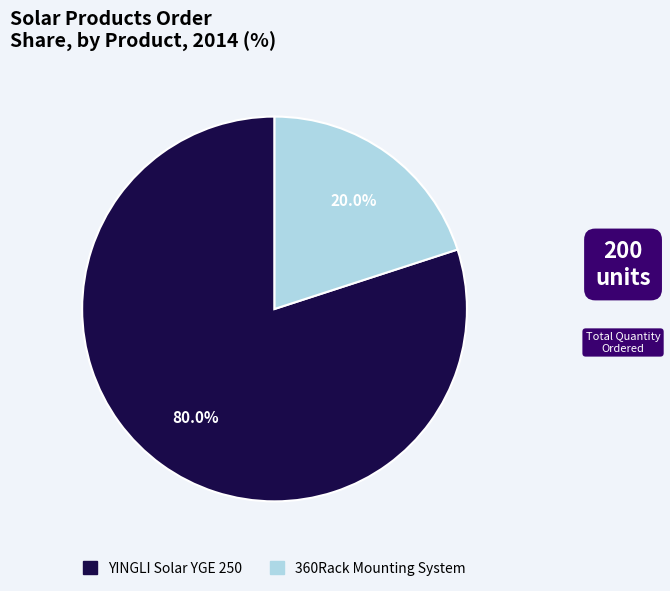

Which has a higher value, YINGLI Solar YGE 250 or 360Rack Mounting System?

YINGLI Solar YGE 250